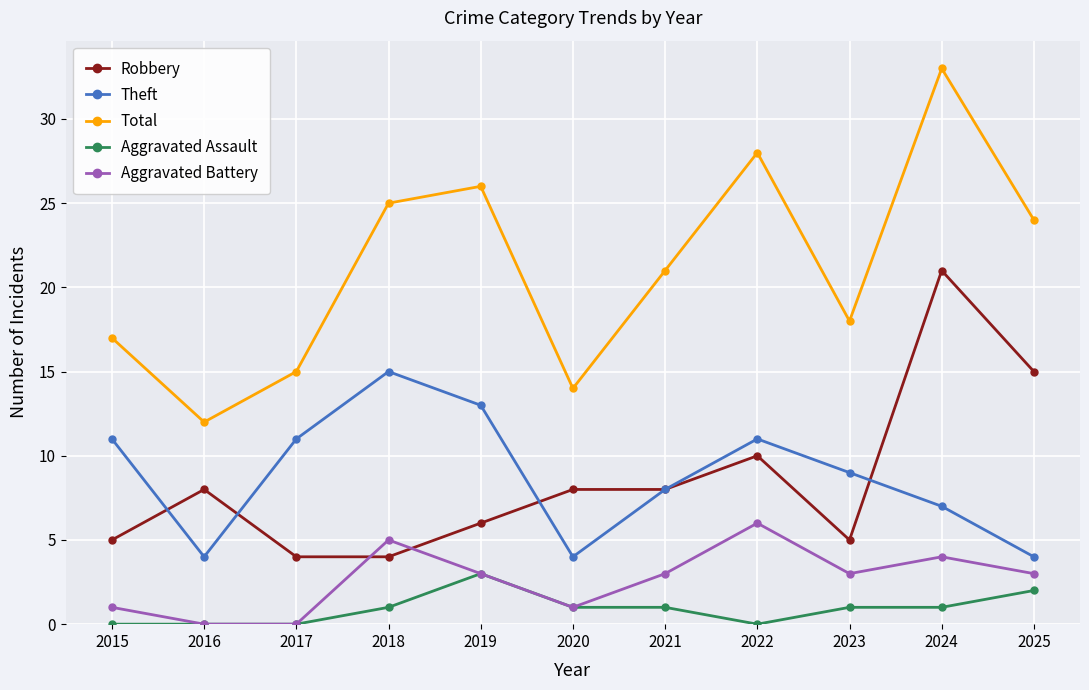

What is the highest value of the Total series?

33